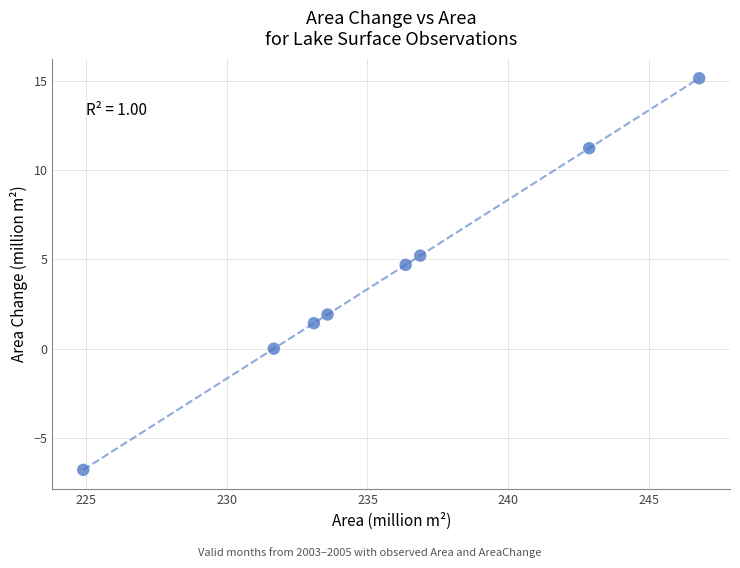

What Y value in the scatter plot is closest to 4?

4.7